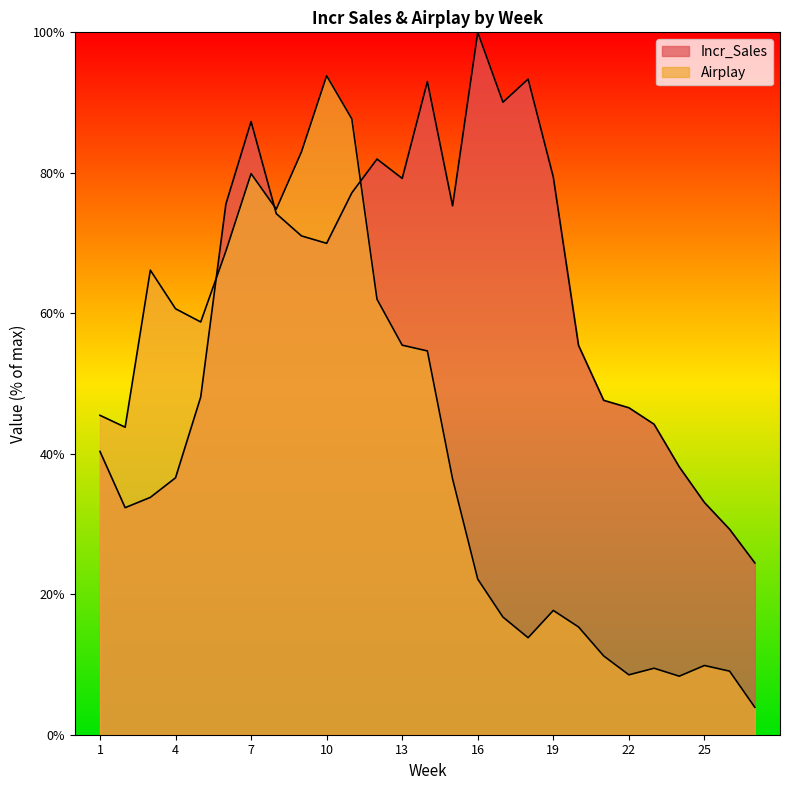

What is the average value of the Incr_Sales series?

61.4